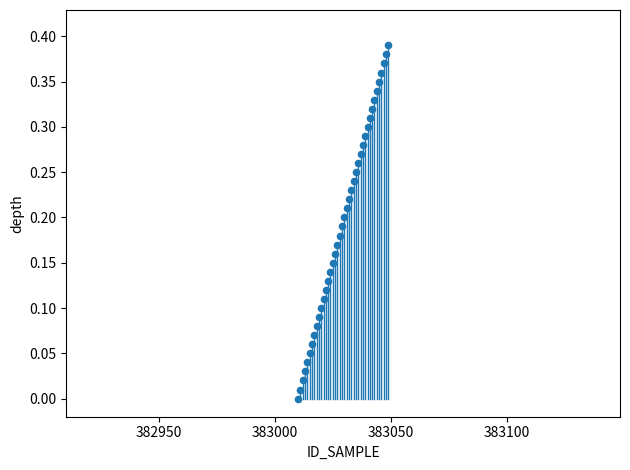

What is the range of X values (max minus min)?

39.0